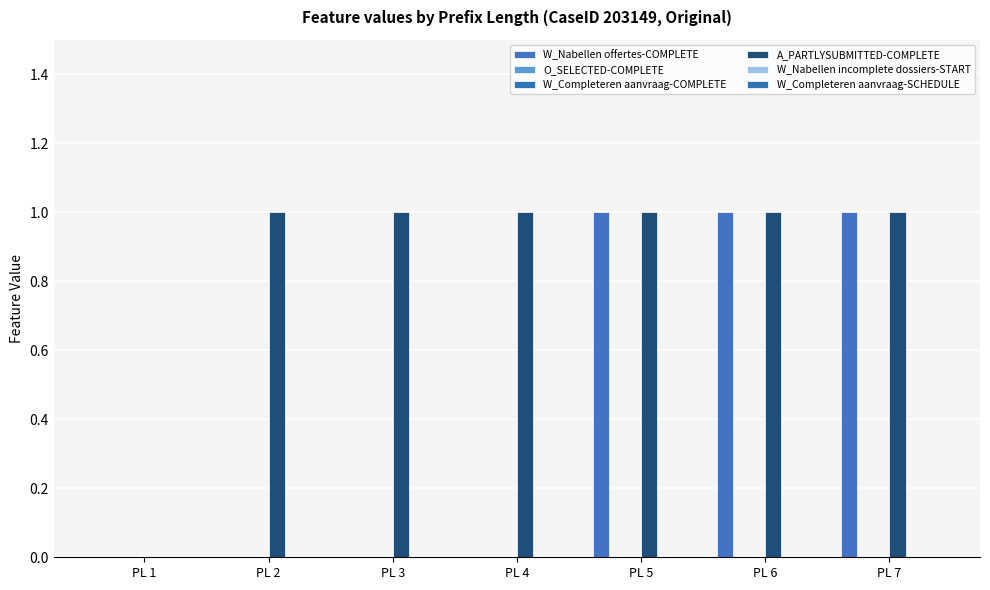

Which category has the lowest value in the W_Completeren aanvraag-COMPLETE series?

PL 1